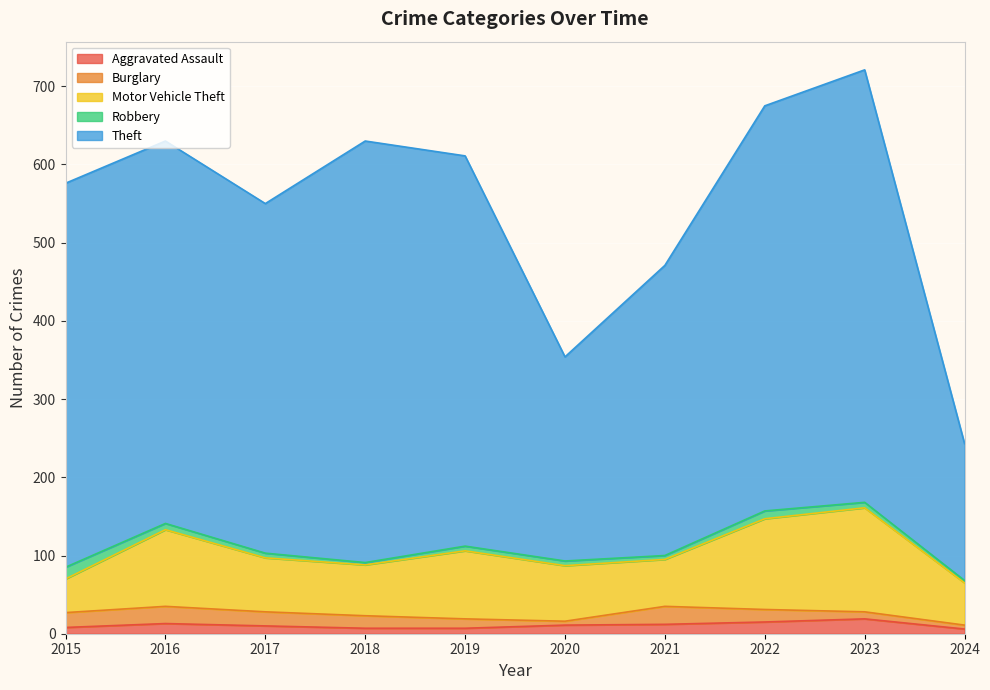

True or false: Aggravated Assault has more than 1 interior local peaks.

True